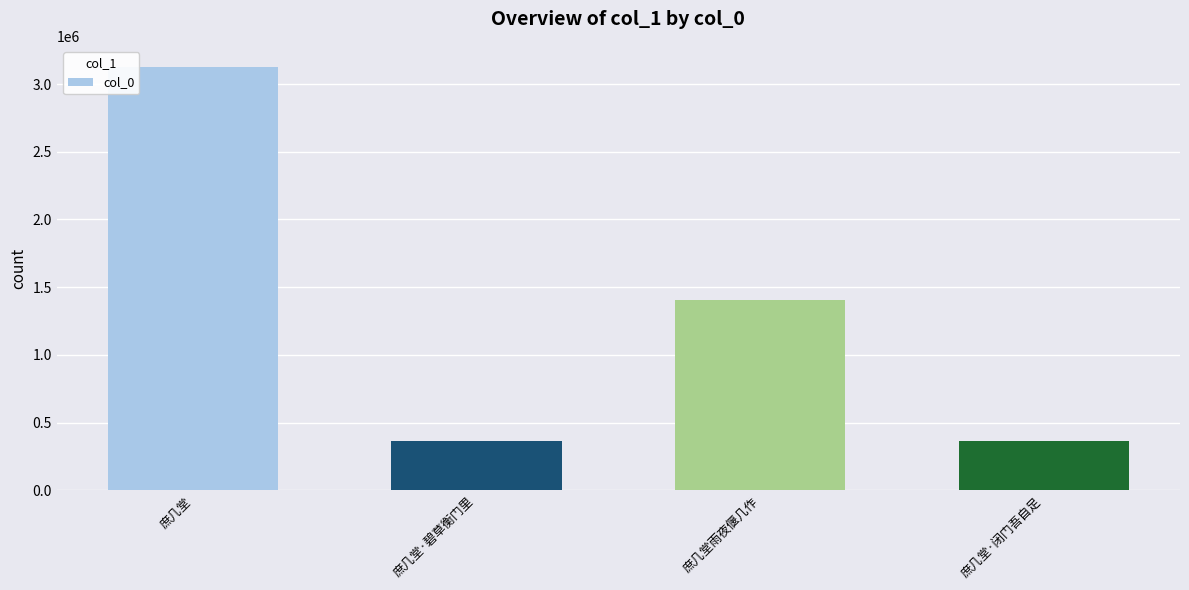

What is the change in value from 庶几堂雨夜偃几作 to 庶几堂·闭门吾自足?

-1043163